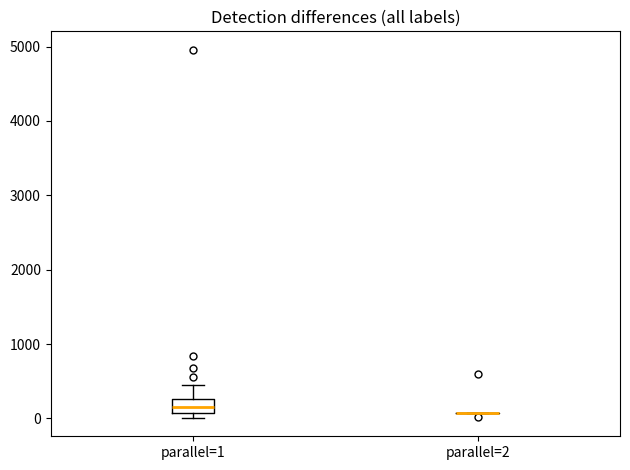

Where is the upper edge of the box for parallel=1 on the y-axis? The values are not printed on the chart, so give them approximately, as read against the axis.

300